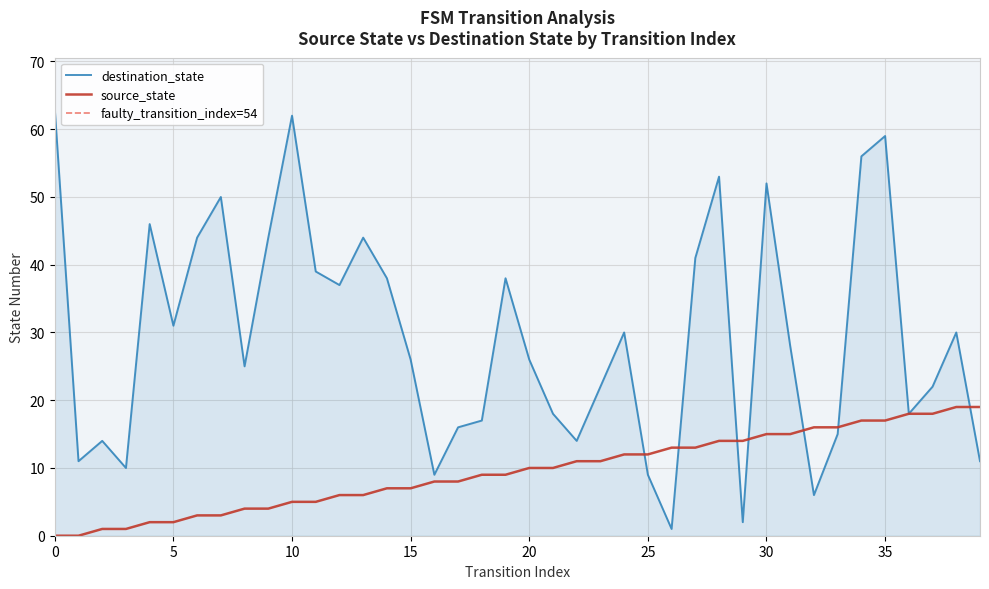

At how many categories does at least one series exceed 46?

7